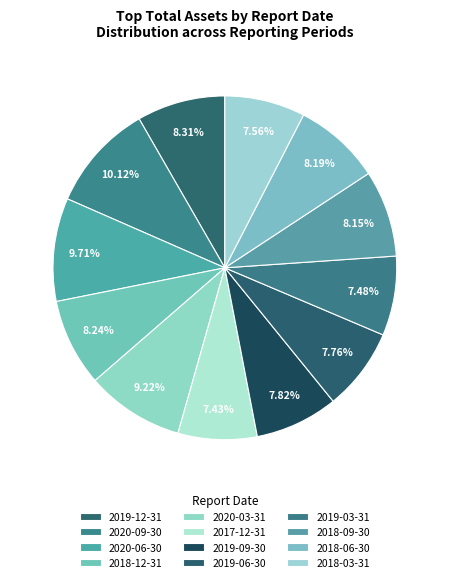

To the nearest percent, what portion does 2018-09-30 represent?

8%